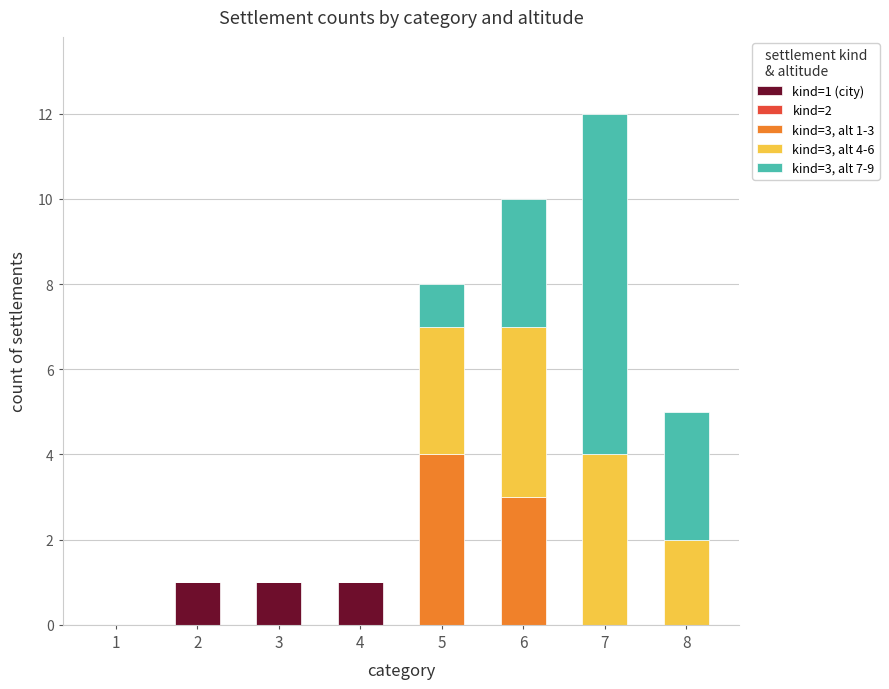

Does the chart contain stacked bars?

Yes